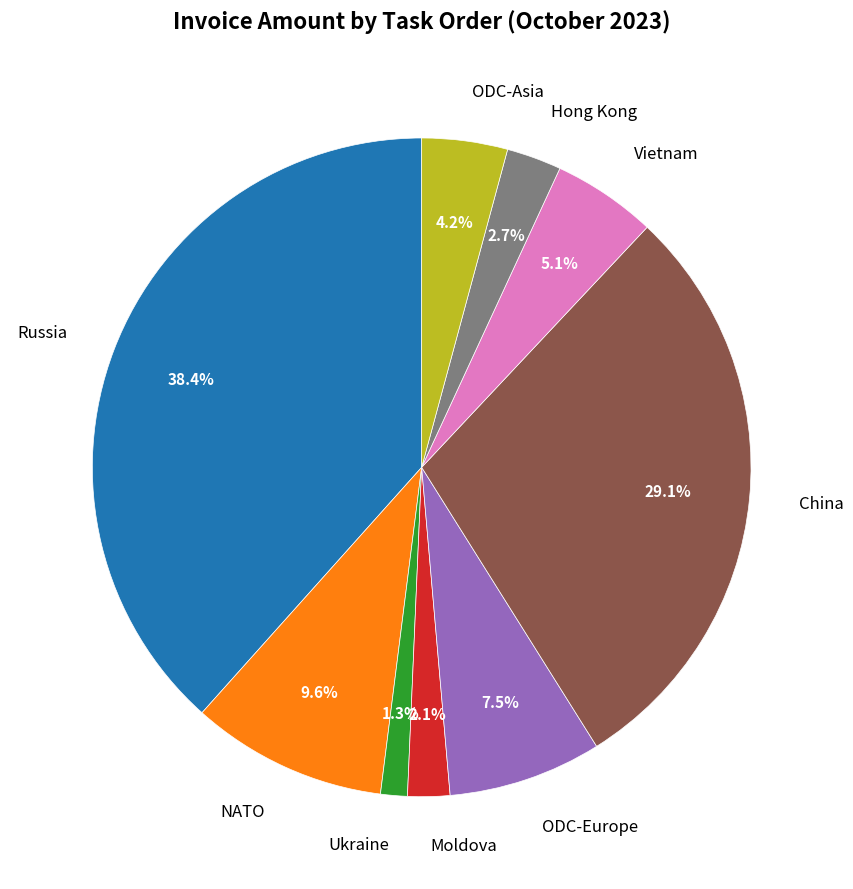

Is there any slice that represents more than half of the pie?

No